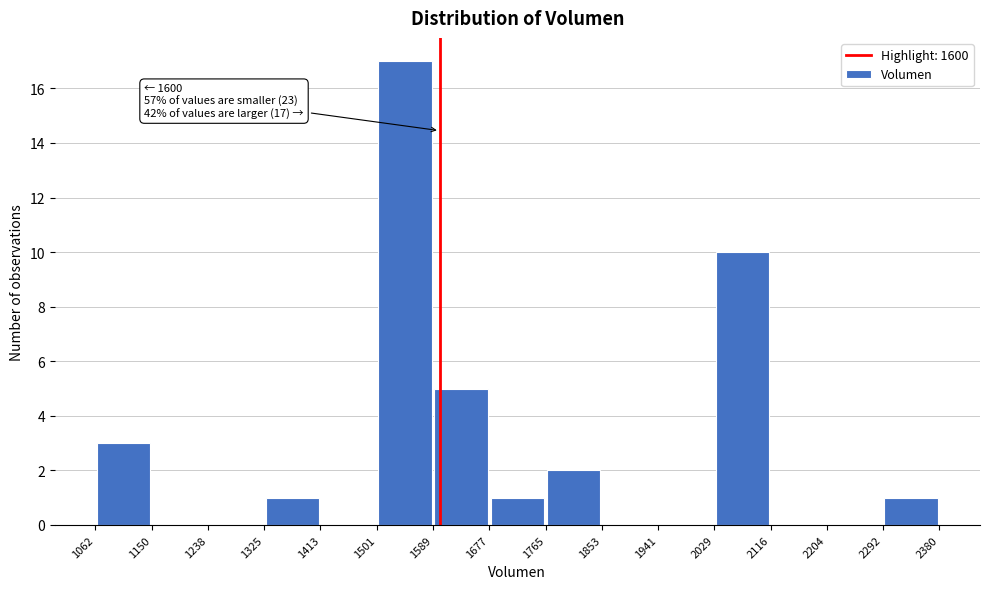

Which range on the x-axis has the tallest bar?

1501 to 1589